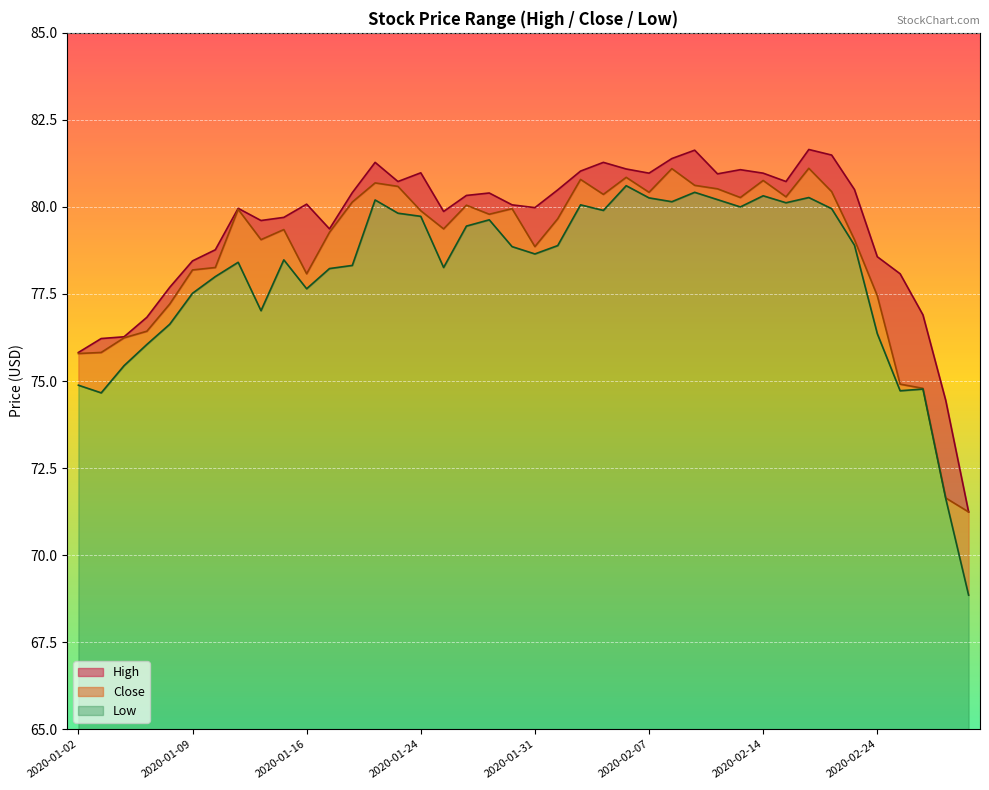

What is the label of the 17th point from the left?

2020-01-27